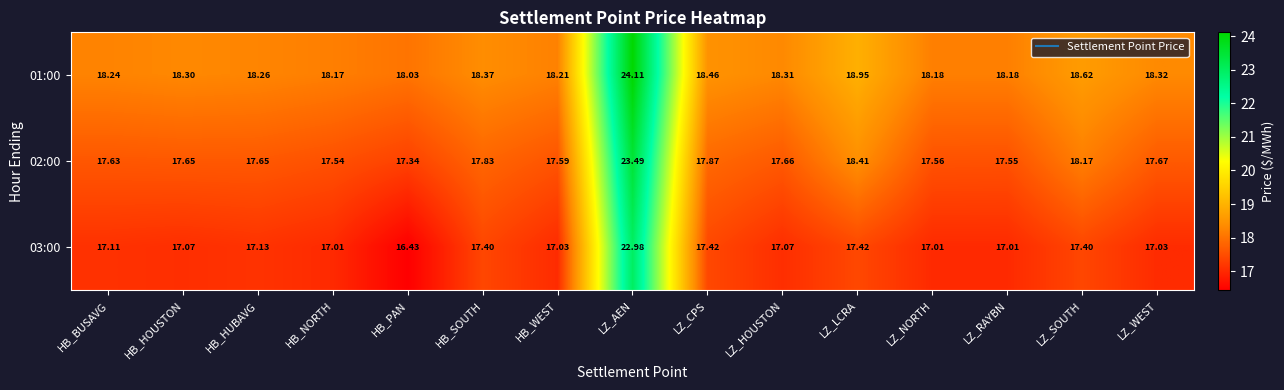

Where is 01:00 nearest to the value 21?

LZ_LCRA